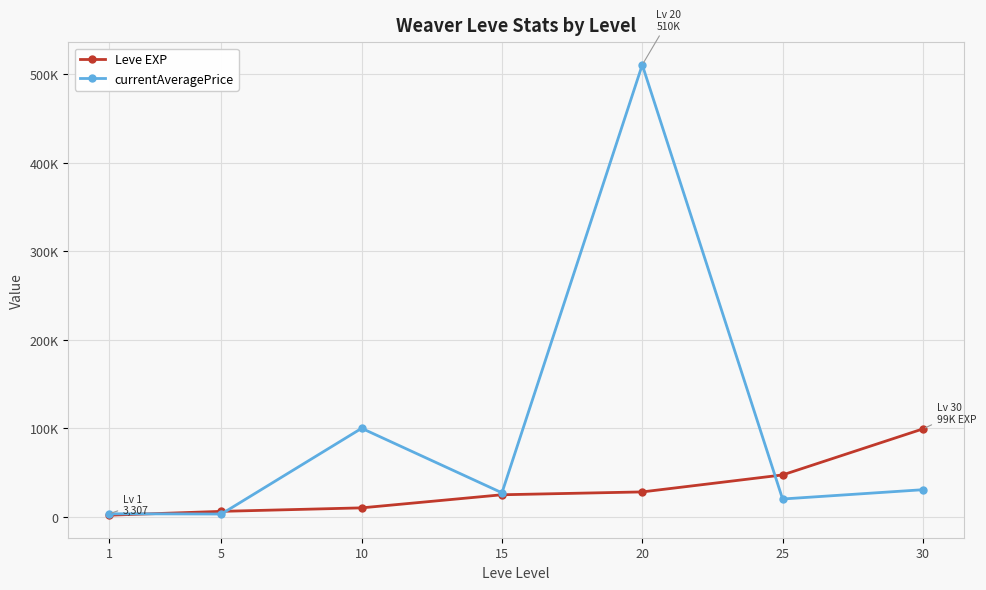

What is the maximum value shown in the chart?

510668